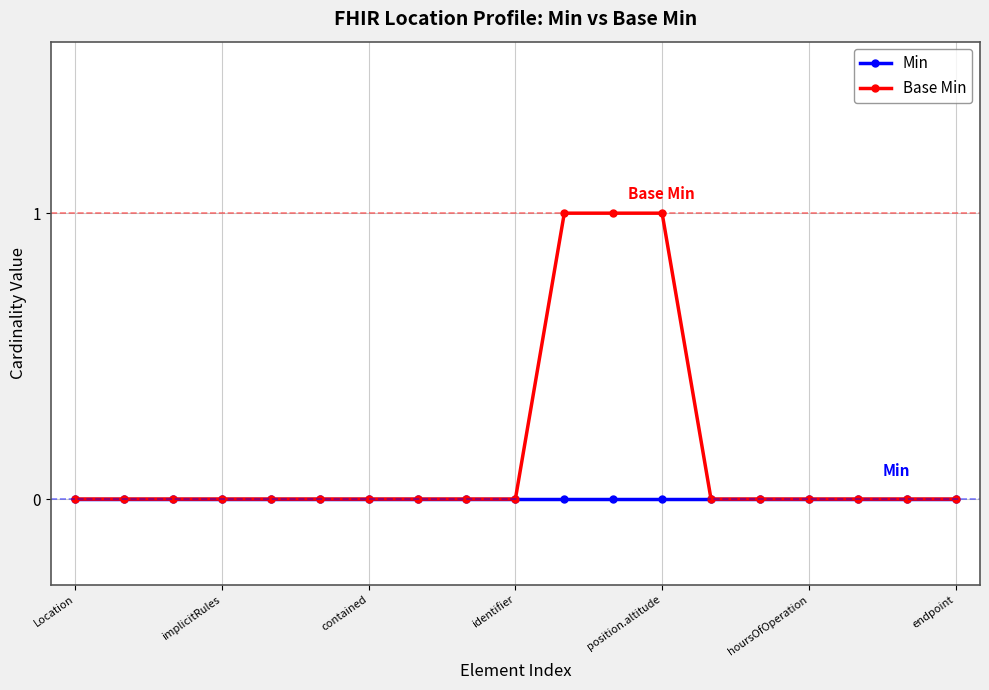

Which series has the largest total across all categories?

Base Min